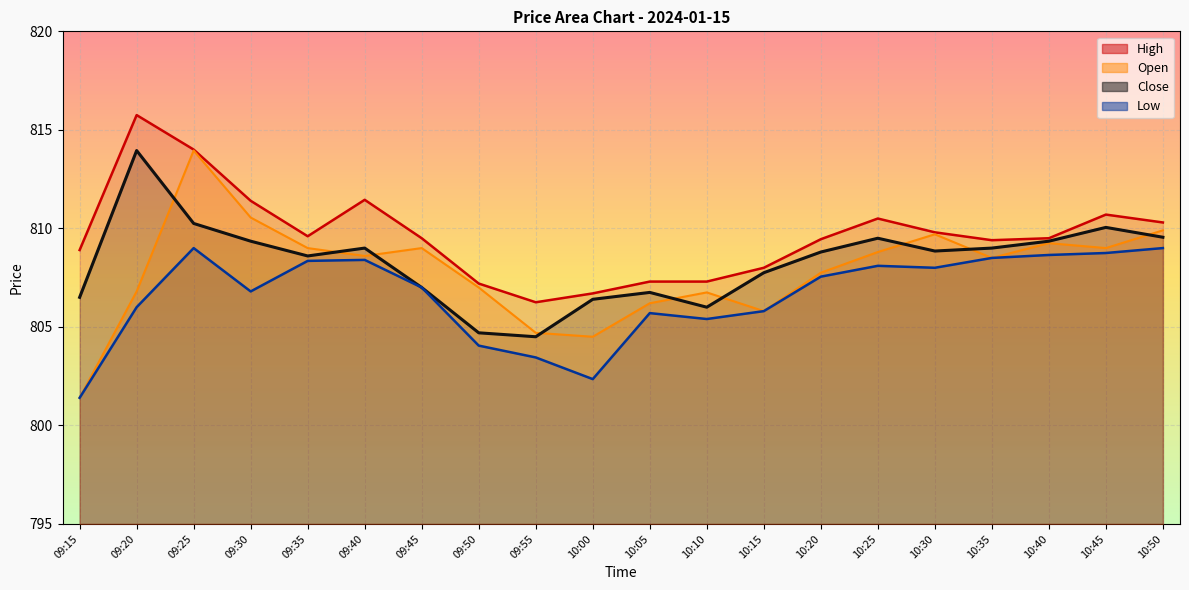

Which series has the widest spread of values?

Open